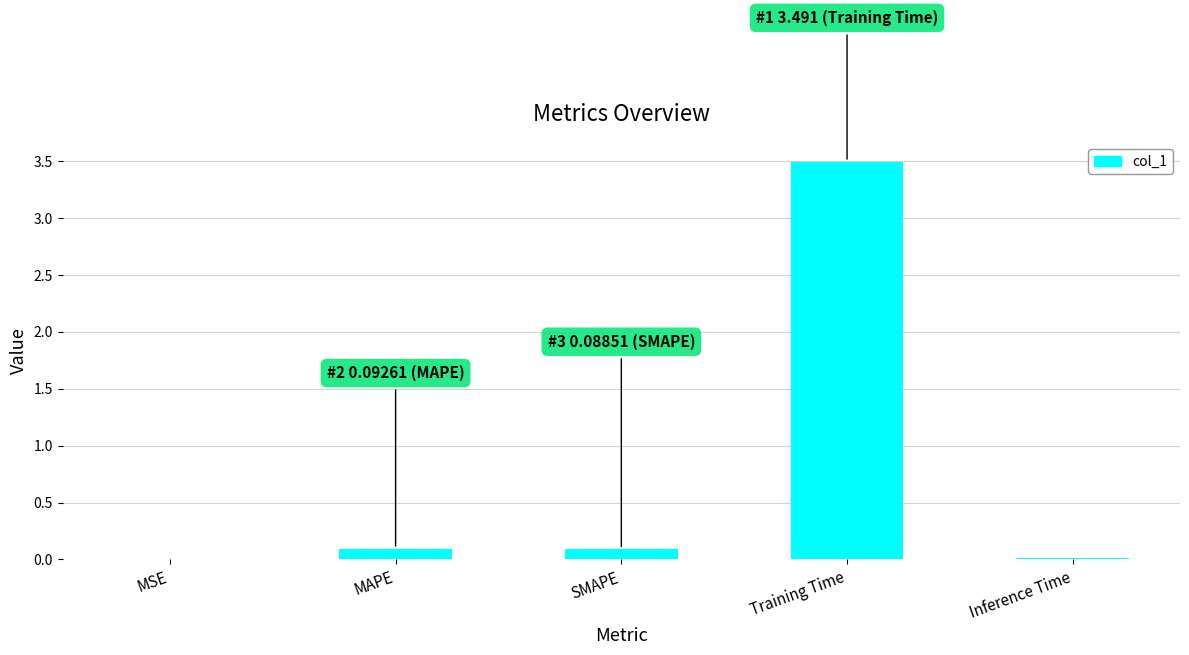

True or false: the data shows 0.2 at SMAPE.

False